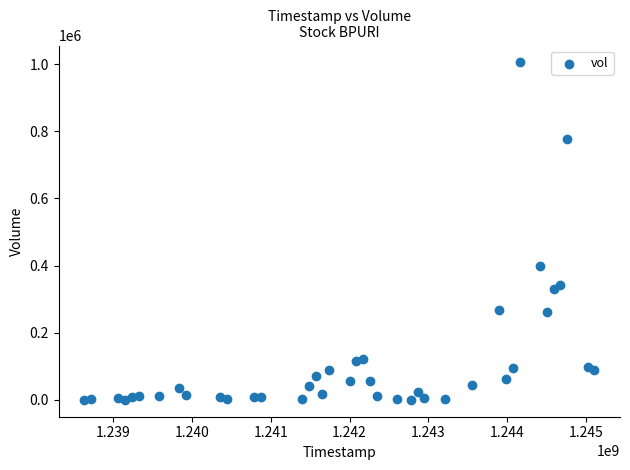

What Y value in the scatter plot is closest to 502500?

397791